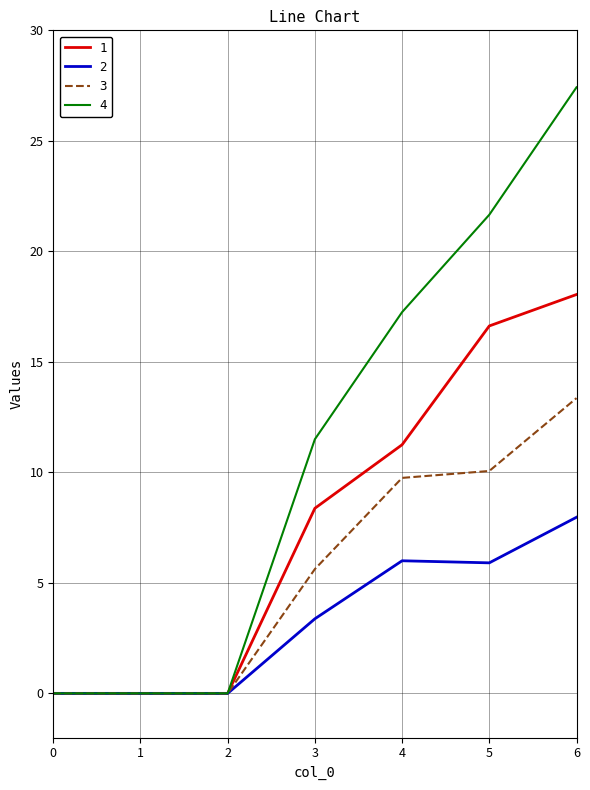

What is the maximum value shown in the chart?

27.4